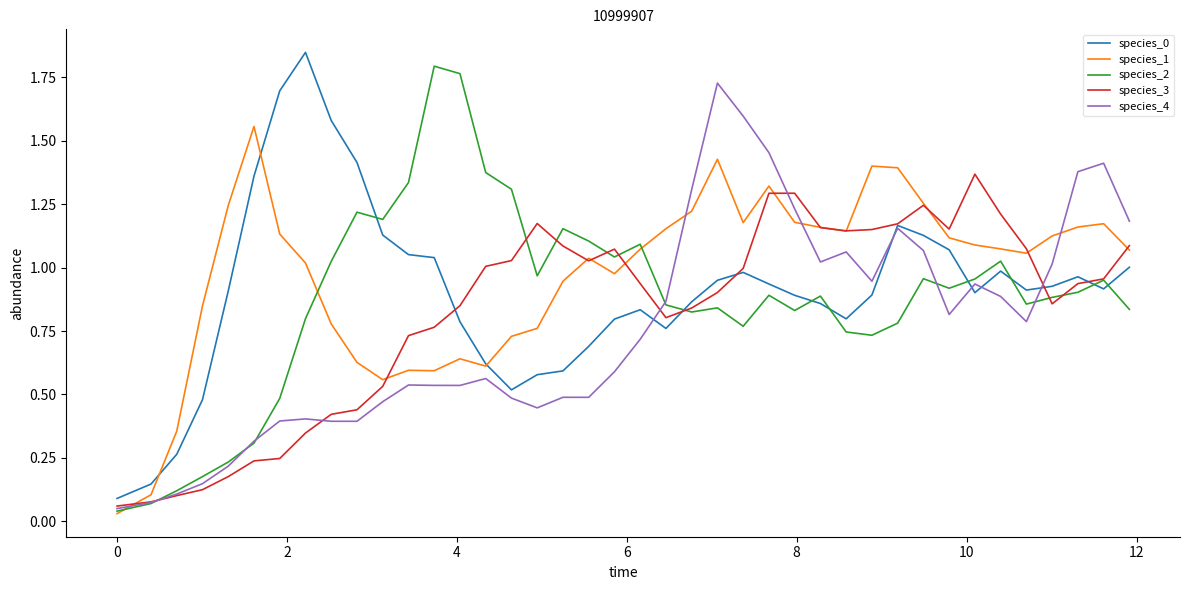

What is the value of the species_0 point at the 20th from the left?

0.8